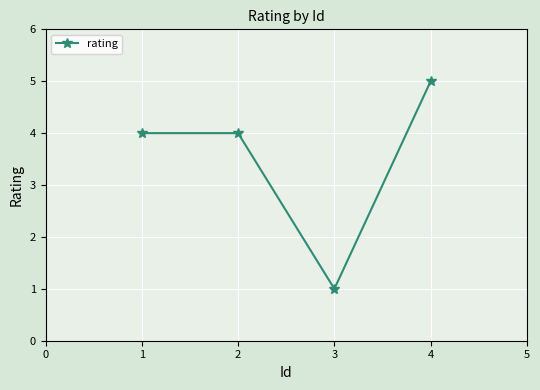

Which label corresponds to the smallest value in the chart?

3